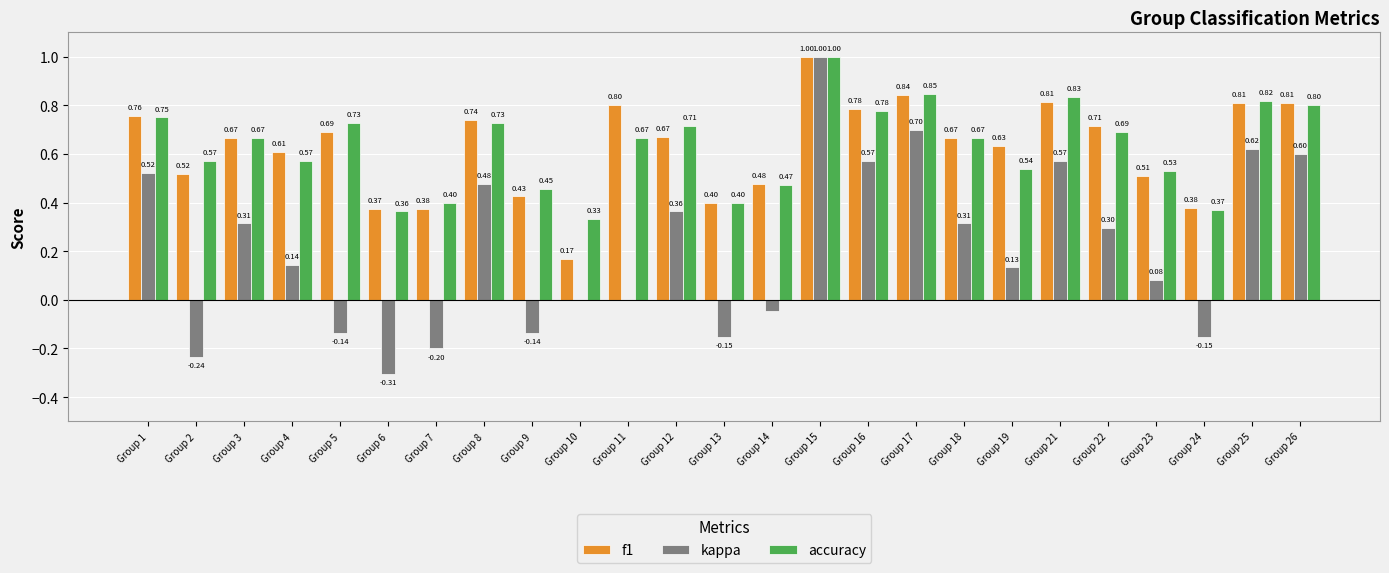

How many groups of bars are there?

25